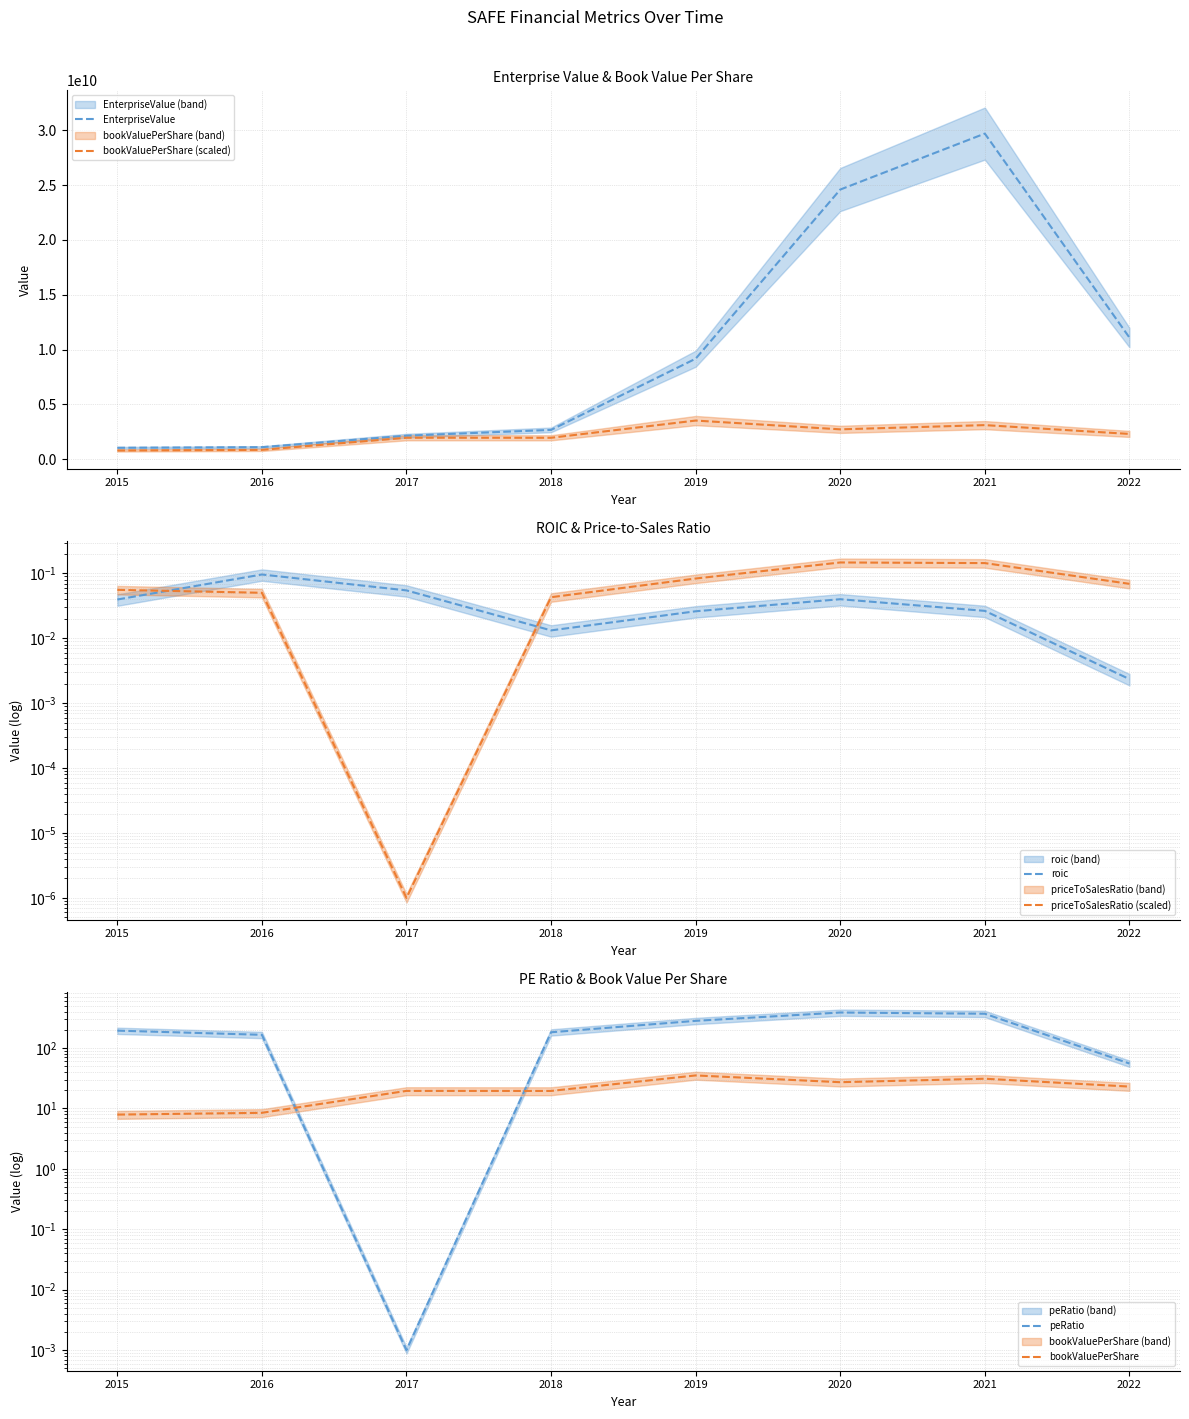

What value does the peRatio series have at 2022?

55.5